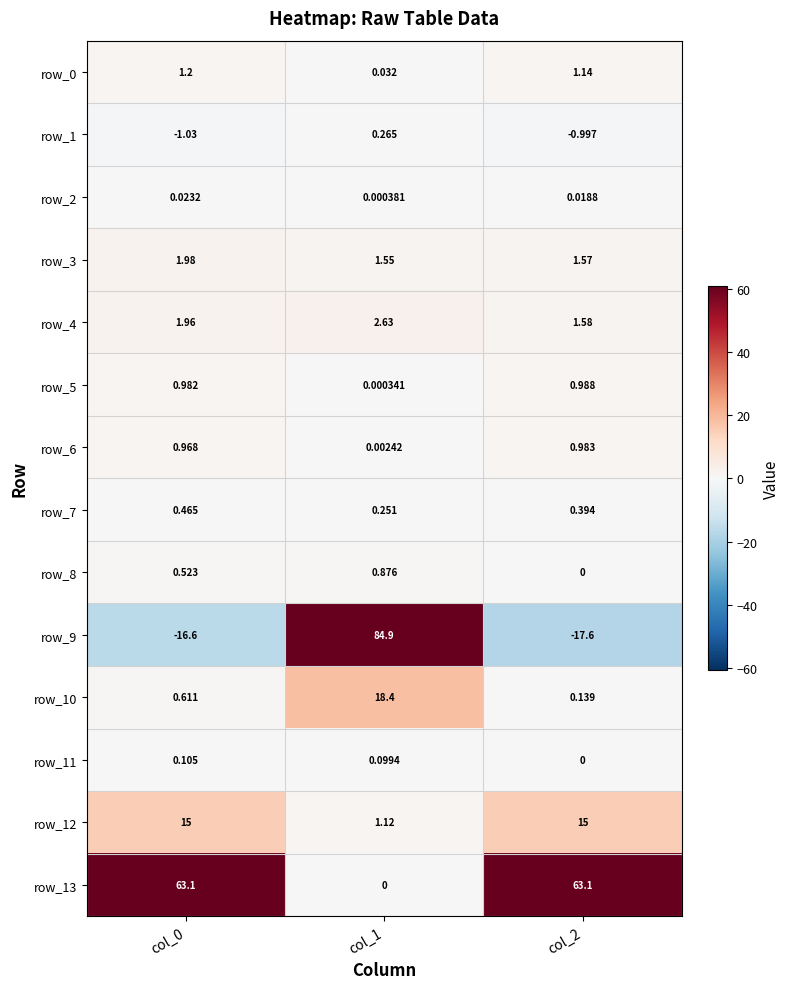

List the labels in order of row_9 value, smallest first.

col_2, col_0, col_1